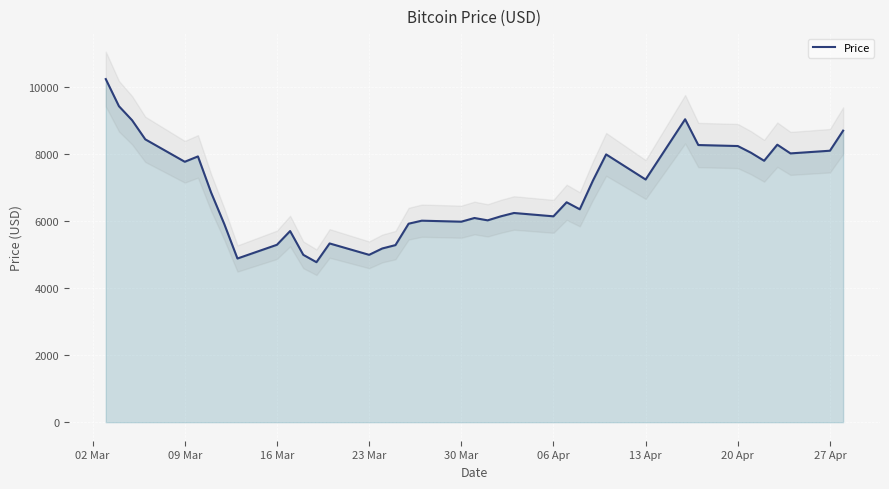

How many interior local peaks (higher than both neighbors) does the data have?

10